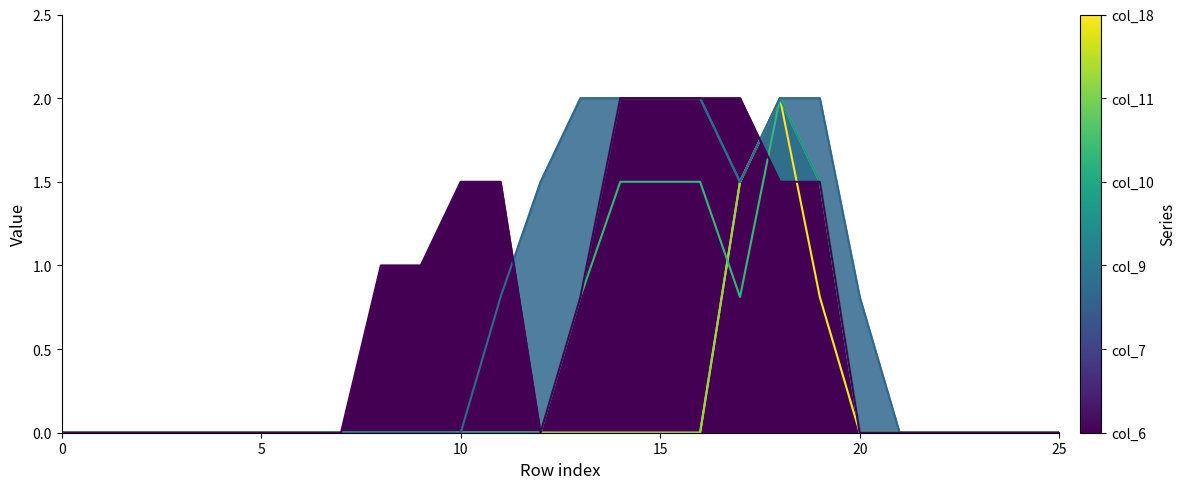

Rank the series by their maximum value, from highest to lowest.

col_6, col_7, col_9, col_10, col_11, col_18